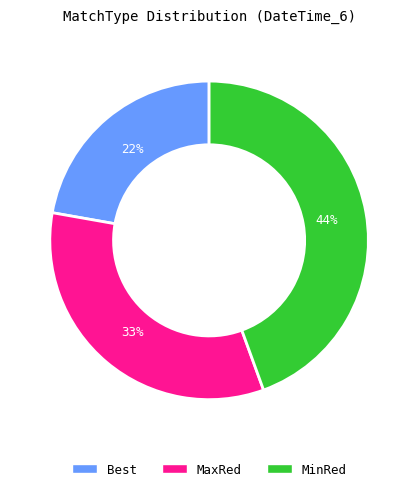

Rank the categories by value from lowest to highest.

Best, MaxRed, MinRed